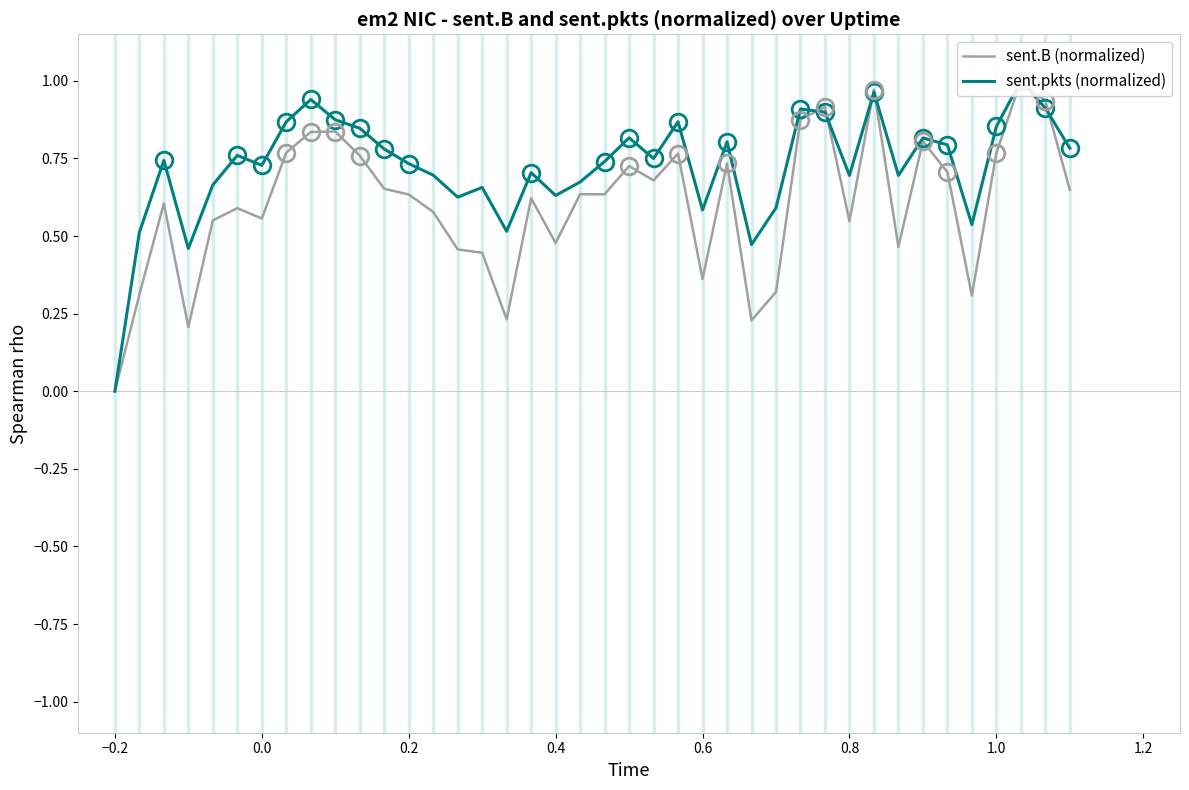

What is the maximum value for sent.B (normalized)?

1.0